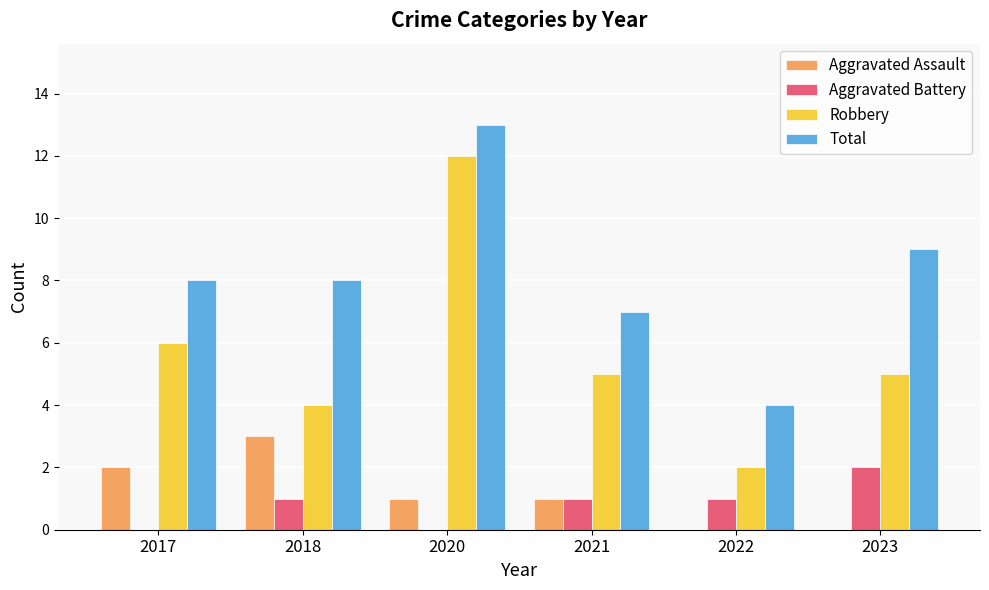

Between 2022 and 2023, which series saw the biggest shift?

Total